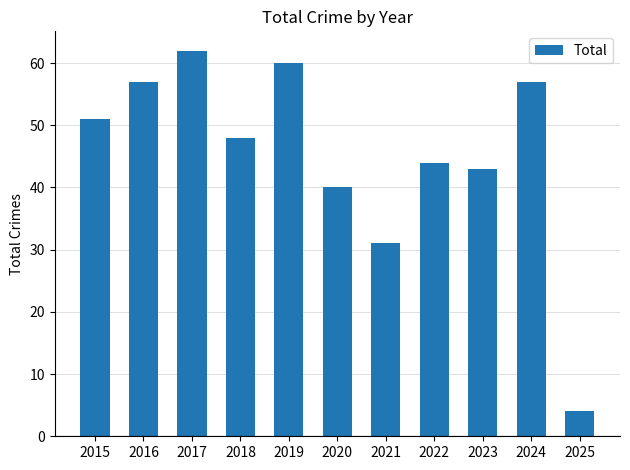

Are the bars horizontal?

No